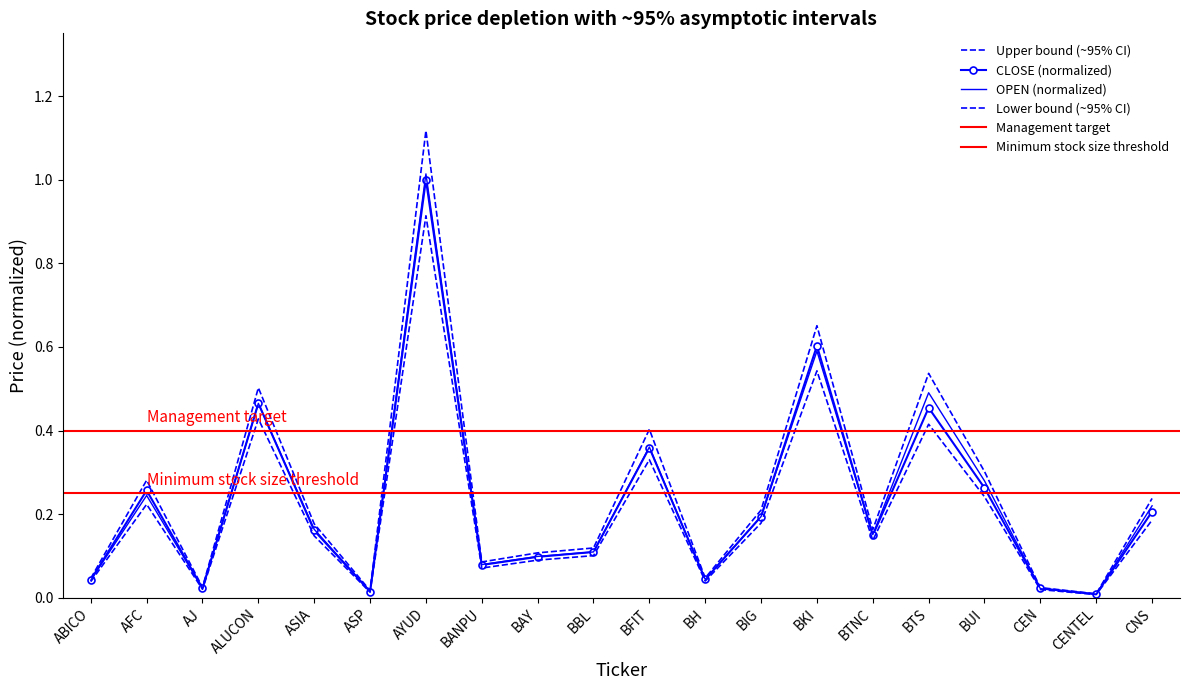

What is the sum of all HIGH values?

5.1